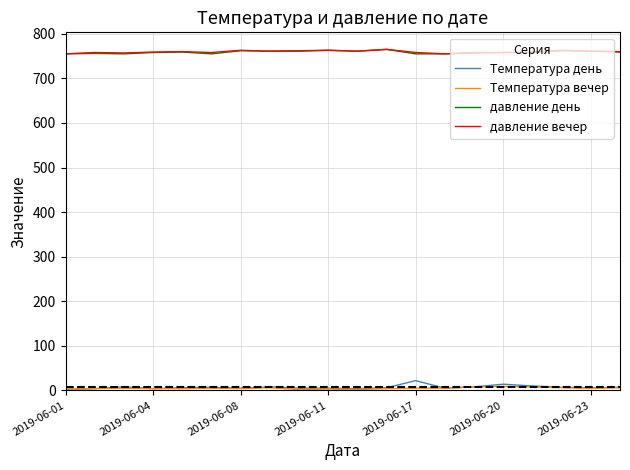

True or false: давление день and Температура день intersect in this chart.

False